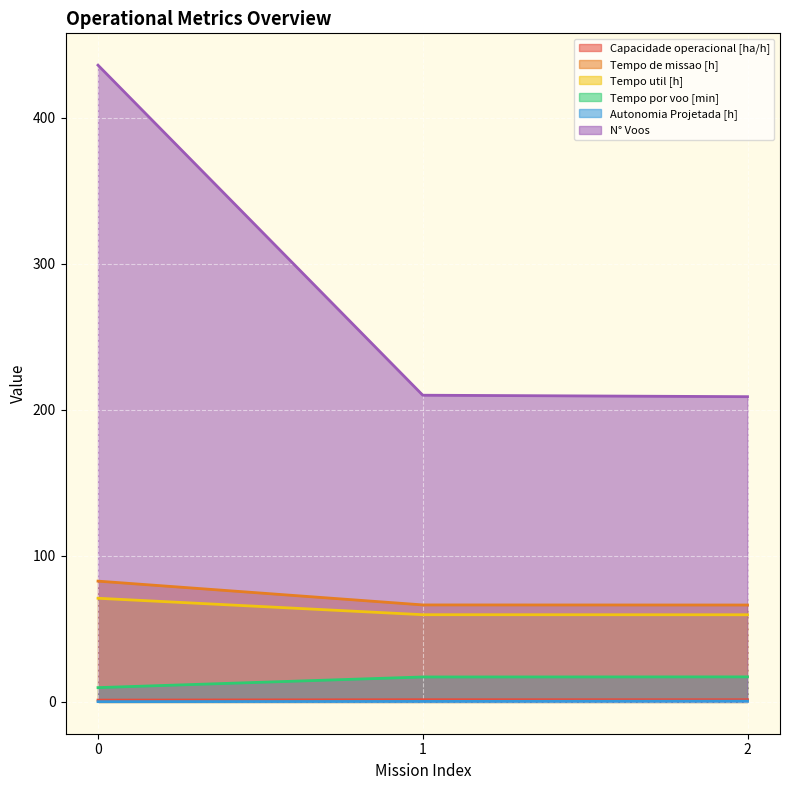

What is the difference between the maximum and second lowest values in the N° Voos series?

226.0